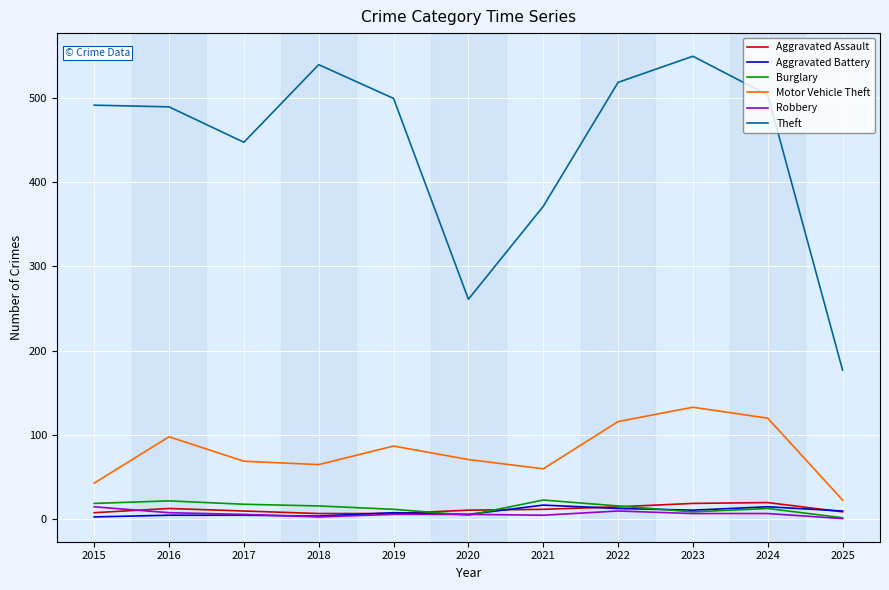

At which label does Motor Vehicle Theft reach its peak?

2023